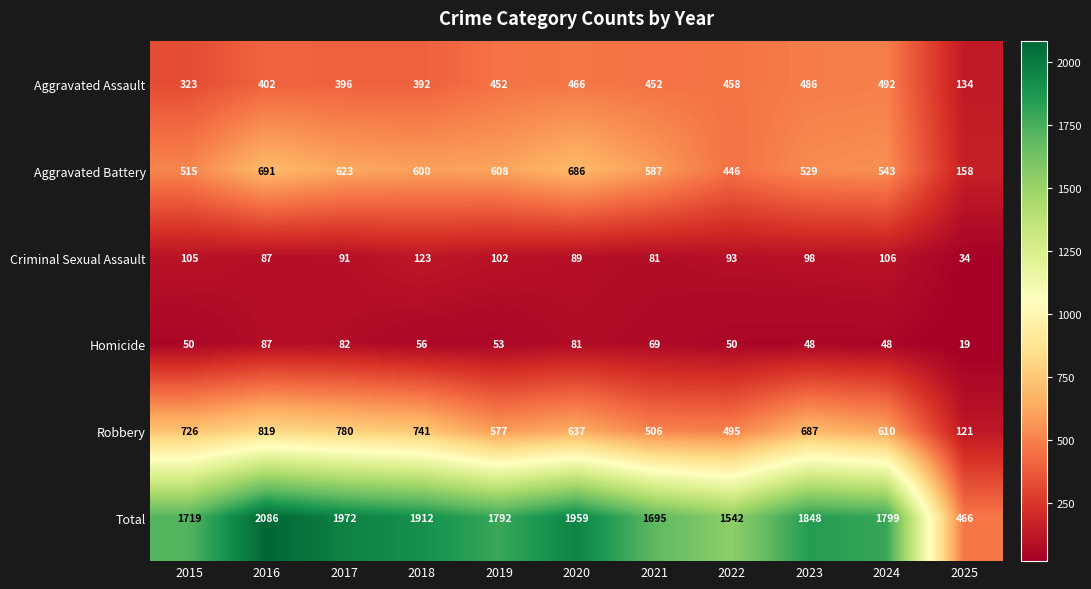

Which series has the largest total across all categories?

Total